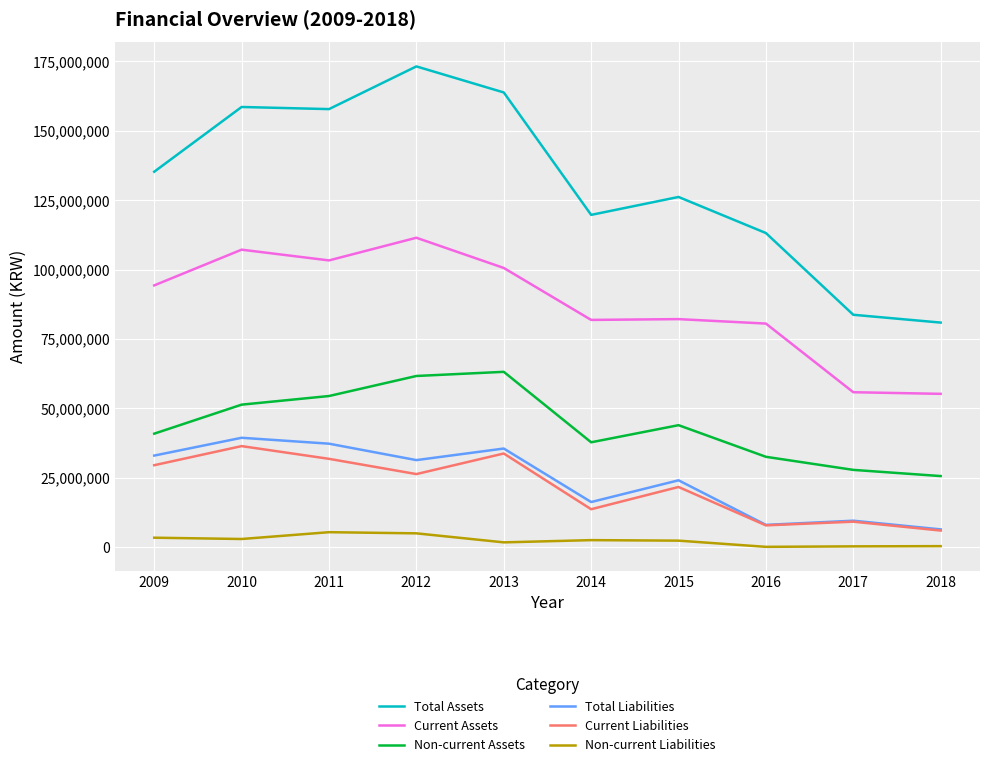

List the series in order of their peak value, highest first.

Total Assets, Current Assets, Non-current Assets, Total Liabilities, Current Liabilities, Non-current Liabilities